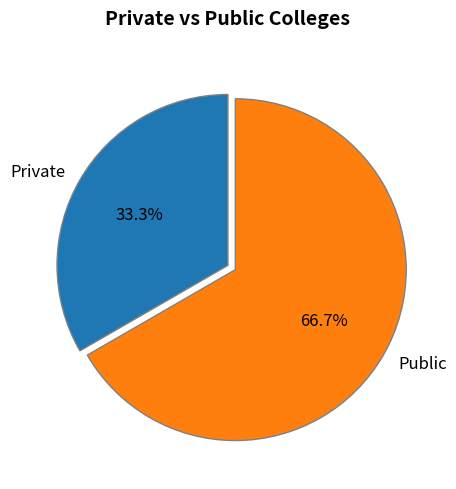

Rank the categories by value from lowest to highest.

Private, Public